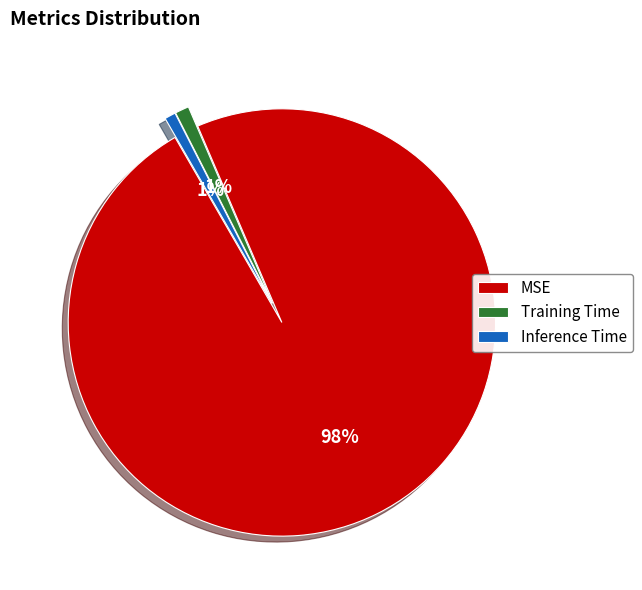

Is the sum of Inference Time and Training Time greater than half?

No